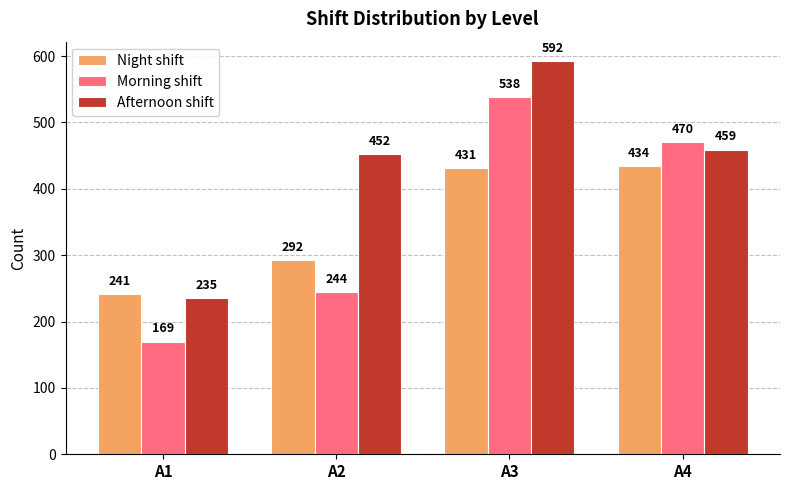

At how many categories does at least one series exceed 476?

1